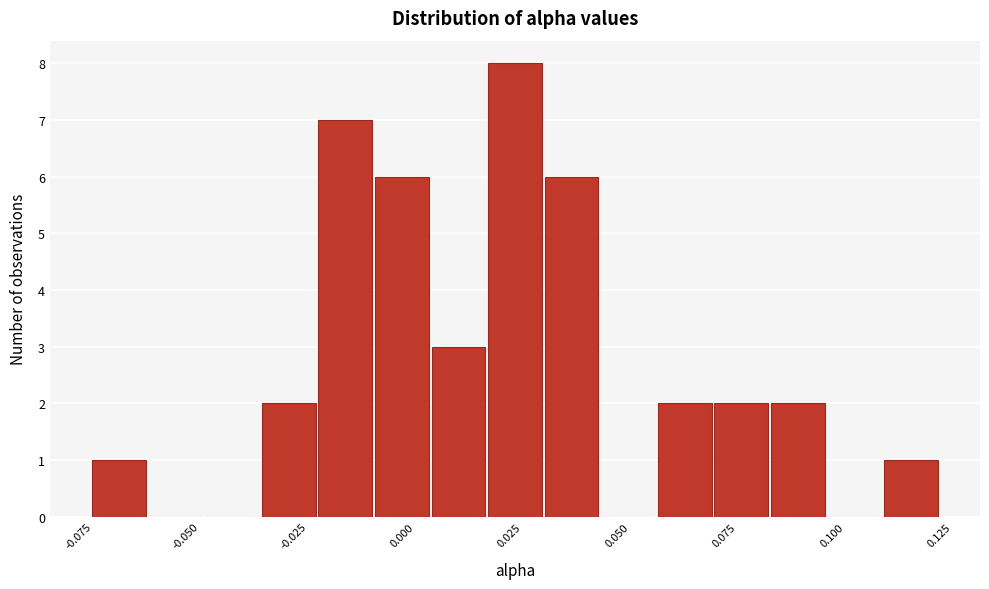

Around what value on the x-axis is the tallest bar? Give the approximate position of its centre, as read against the axis.

0.025